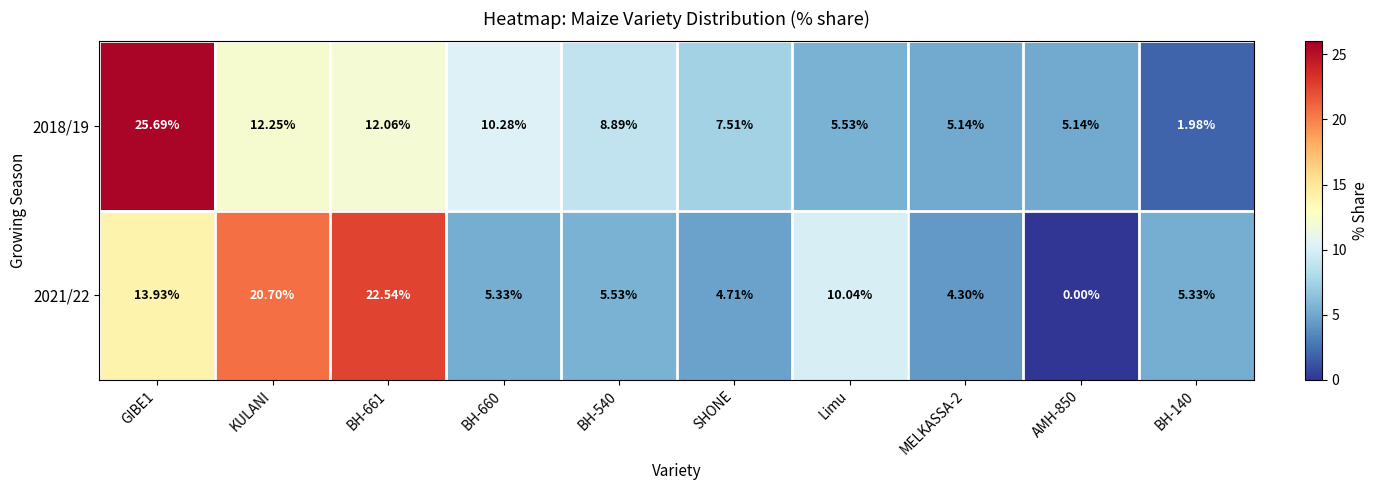

Is the value of 2021/22 at BH-660 greater than the value of 2018/19 at BH-140?

Yes